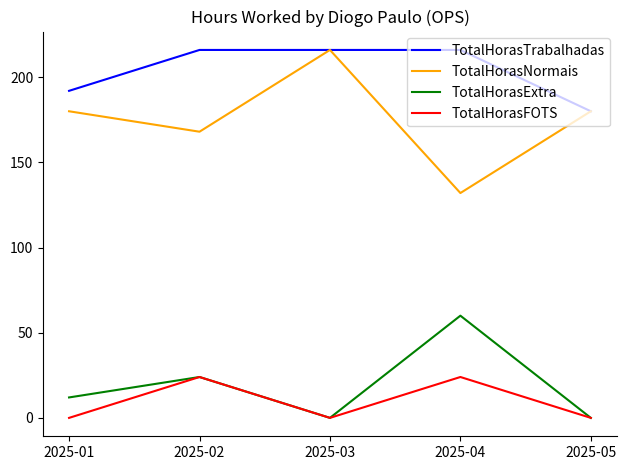

How many TotalHorasTrabalhadas values are between 192 and 216?

4